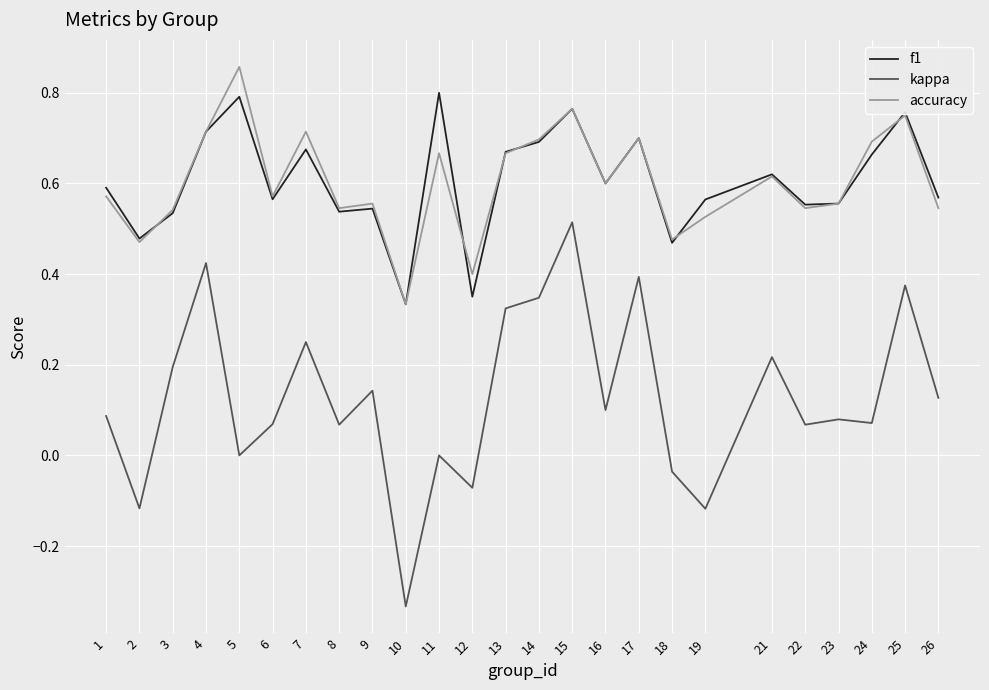

Between 5 and 26, which series saw the biggest shift?

accuracy